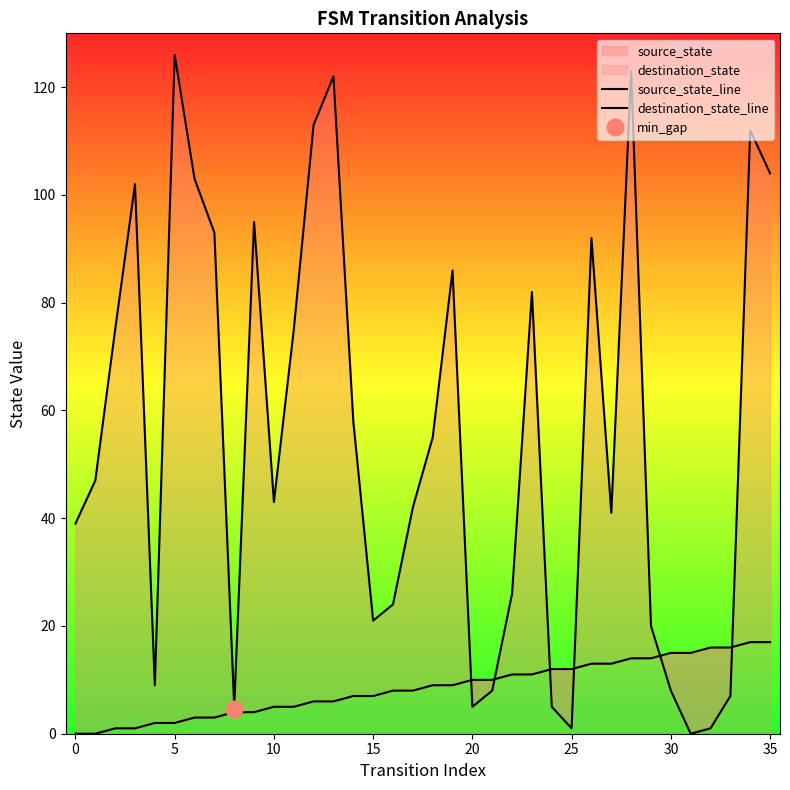

Which series ends up on top after the final intersection of source_state_line and destination_state_line?

destination_state_line